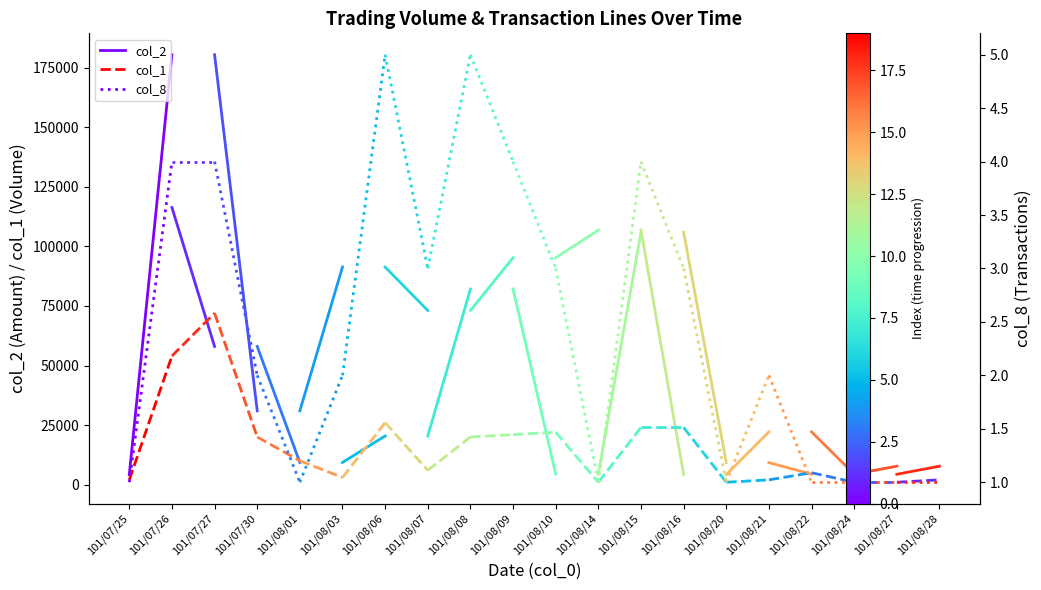

What is the total value across all series at 101/07/25?

6201